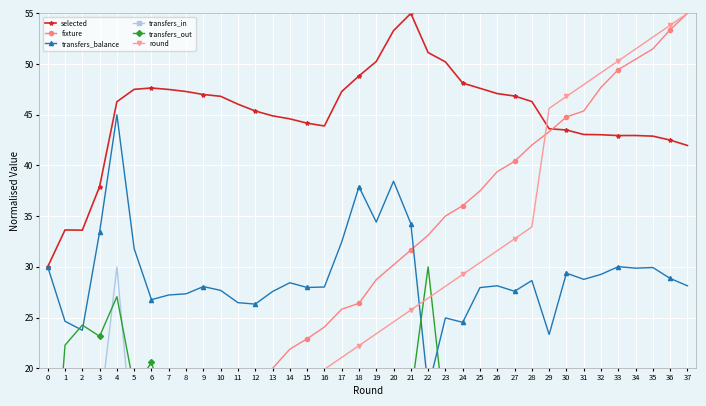

At which category does selected reach its first local valley?

2